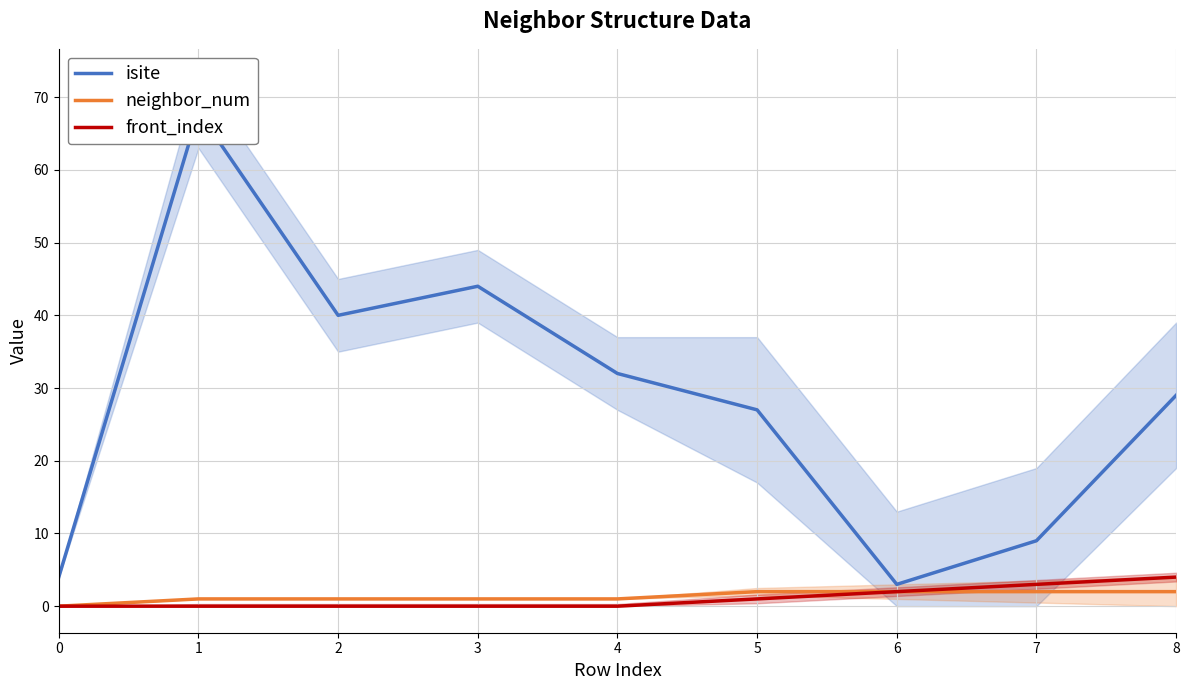

True or false: front_index and isite cross at least once.

False